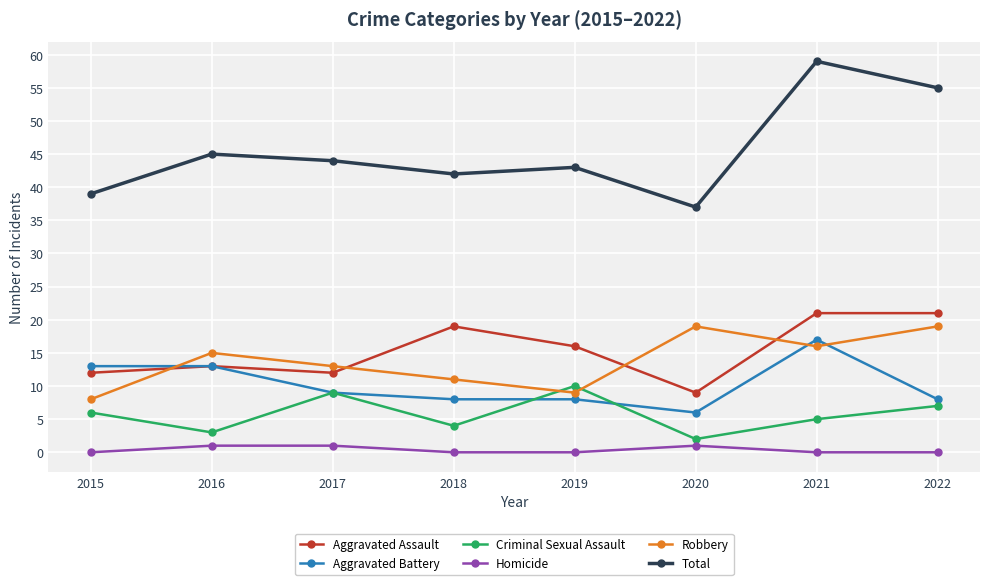

The value of Total at 2019 is 72. True or false?

False